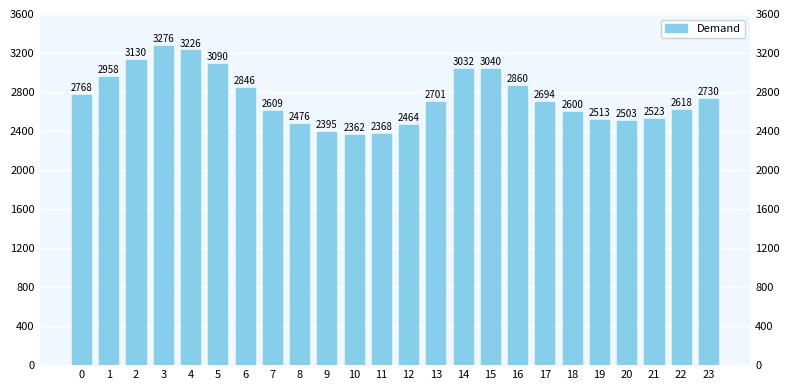

What is the average value?

2741